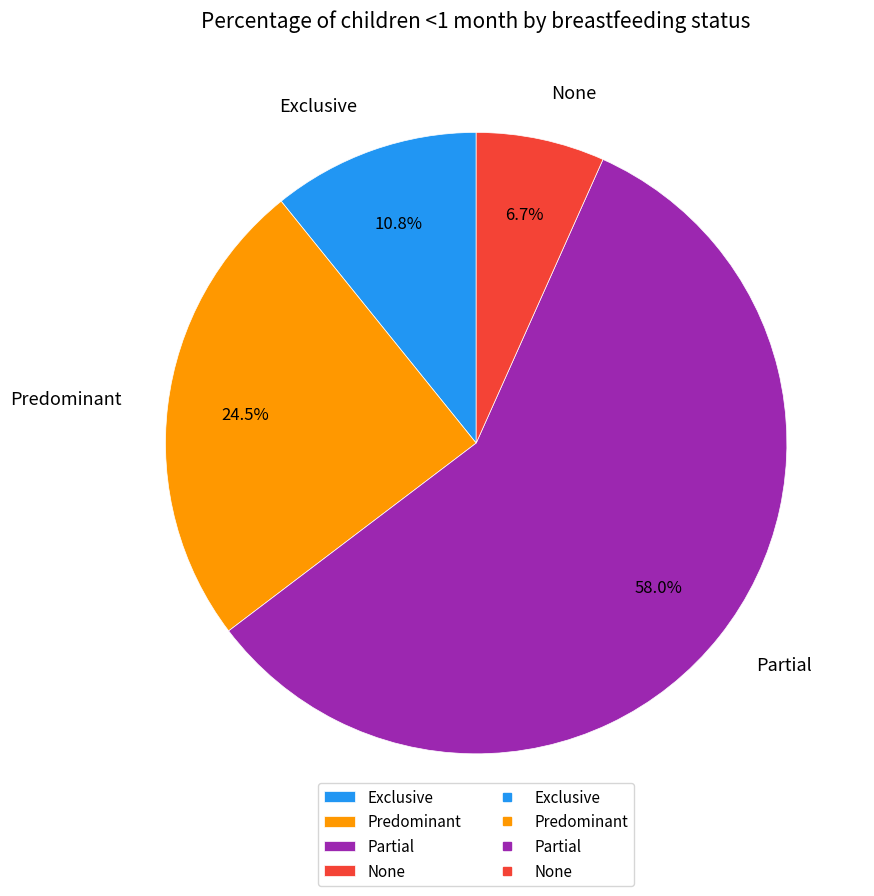

Combined, do None and Predominant account for over 50%?

No